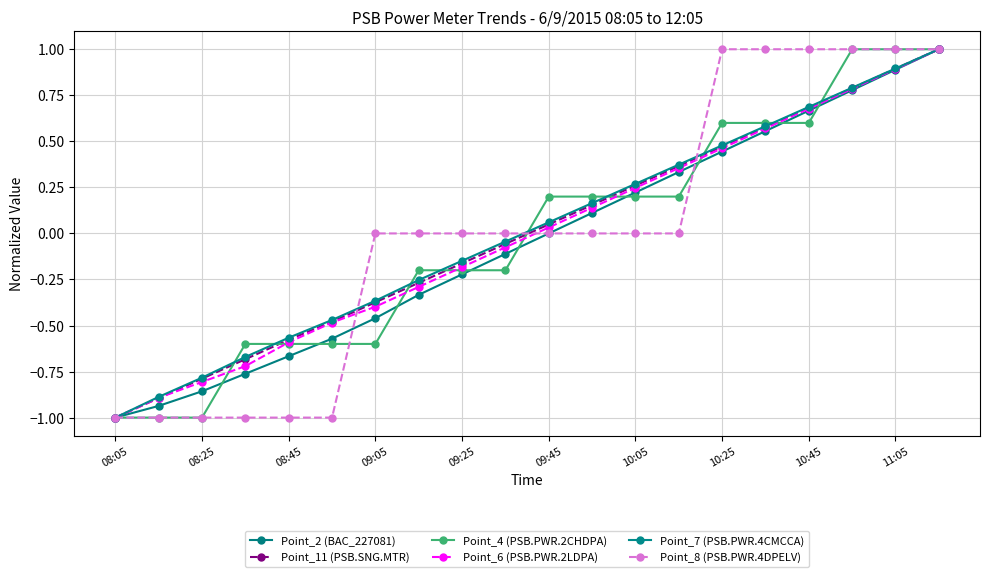

Is this an area chart (filled region under the line)?

No